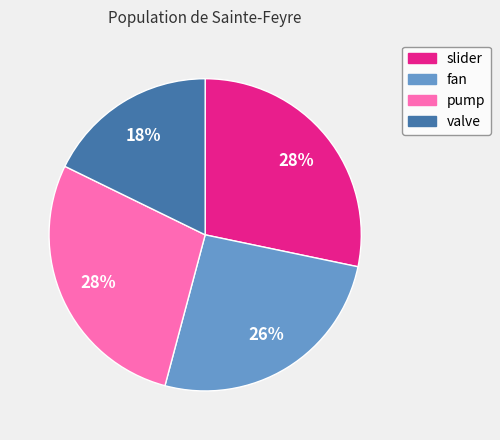

Which category has the smallest portion of the pie?

valve